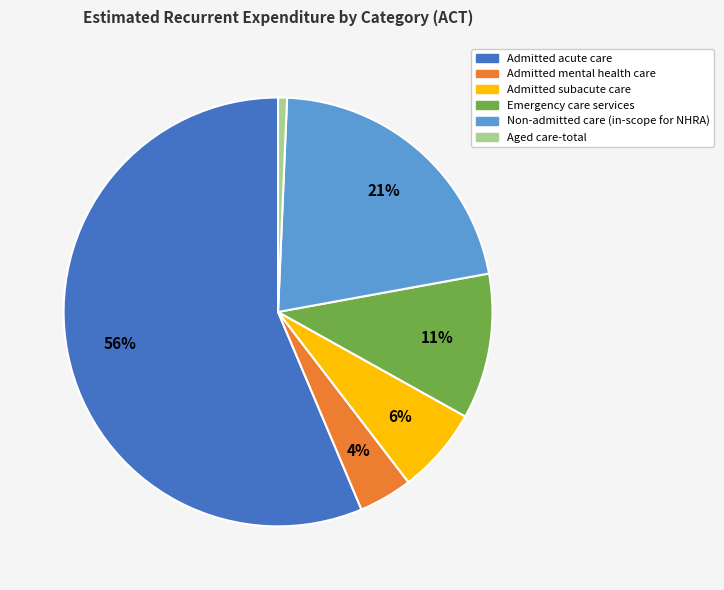

How many segments does this pie chart have?

6